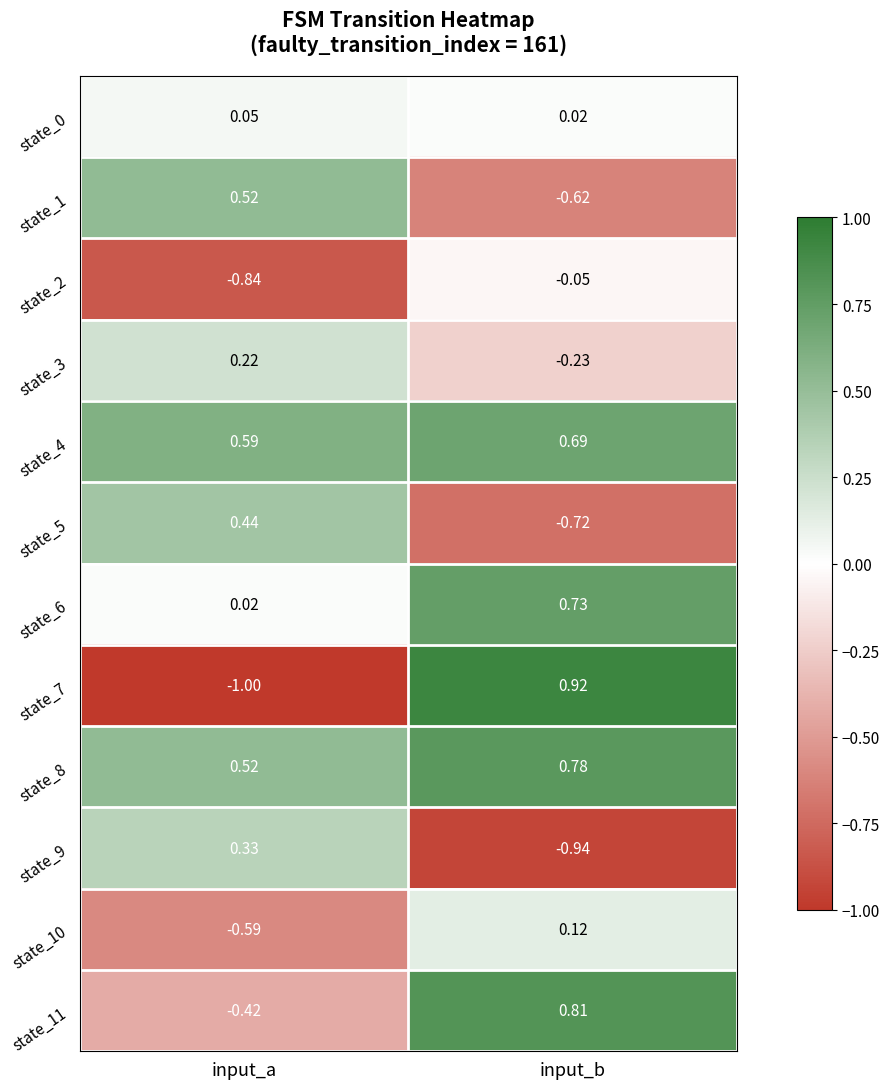

How many values in the state_3 series exceed 0?

1